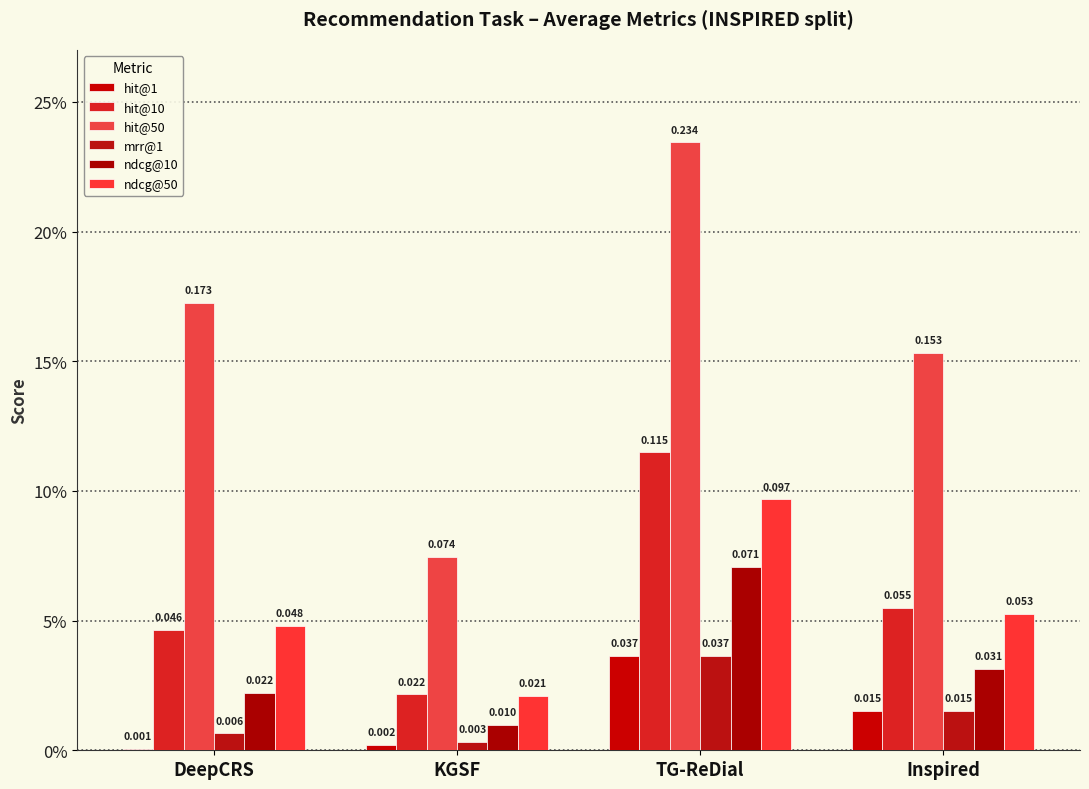

Does the chart contain stacked bars?

No